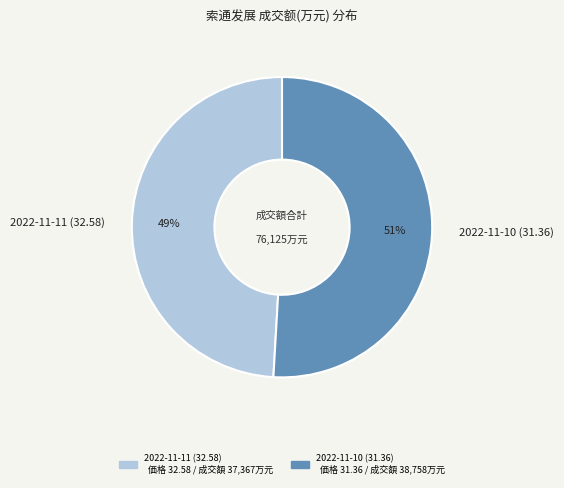

Approximately how many times larger is the value at 2022-11-10 (31.36) compared to 2022-11-11 (32.58)?

1.0